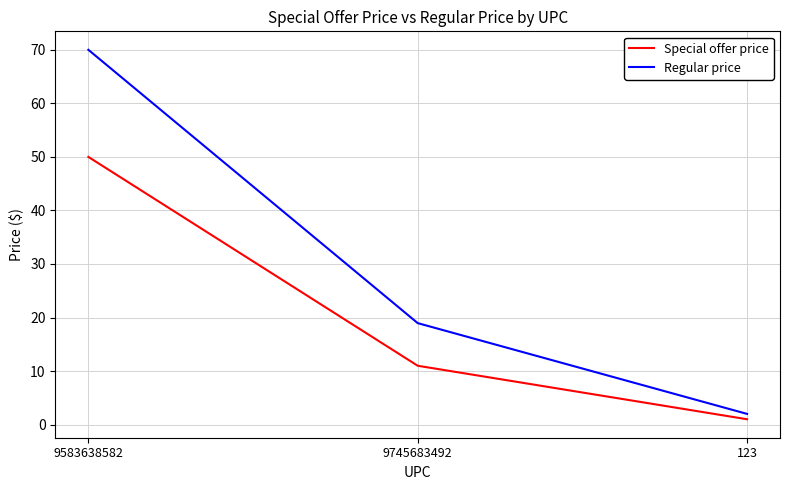

Which series changed the most between 9583638582 and 9745683492?

Regular price